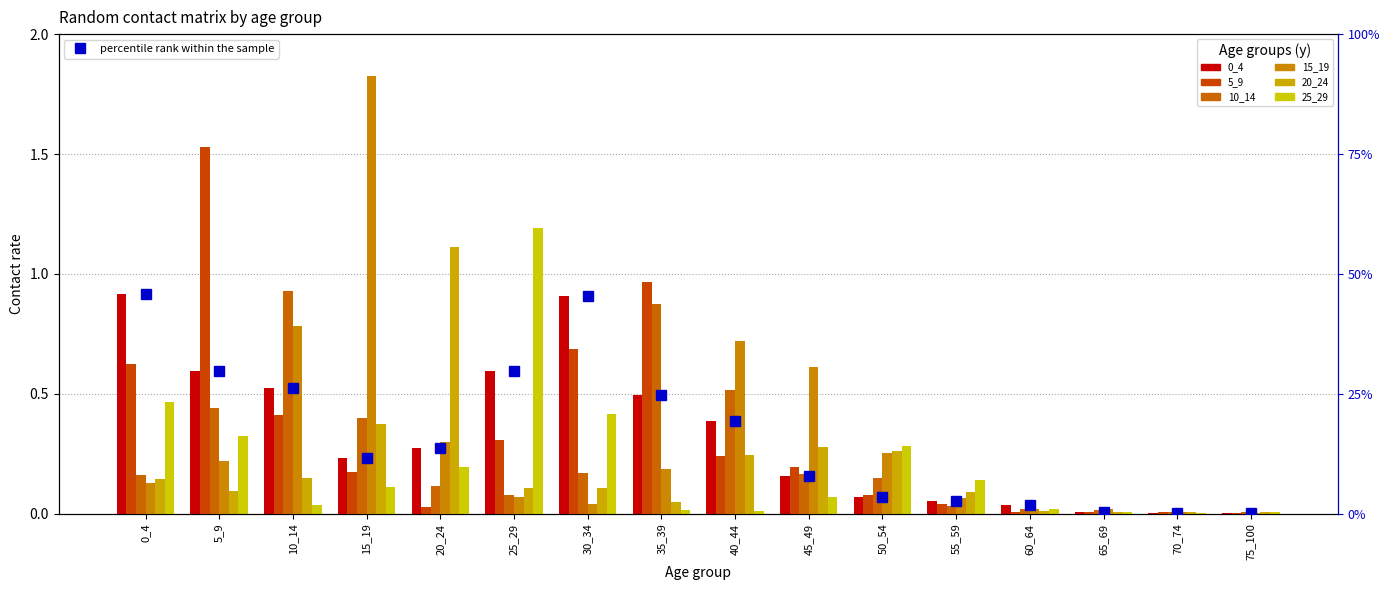

True or false: 25_29 has a value of 0.1 at 15_19.

True